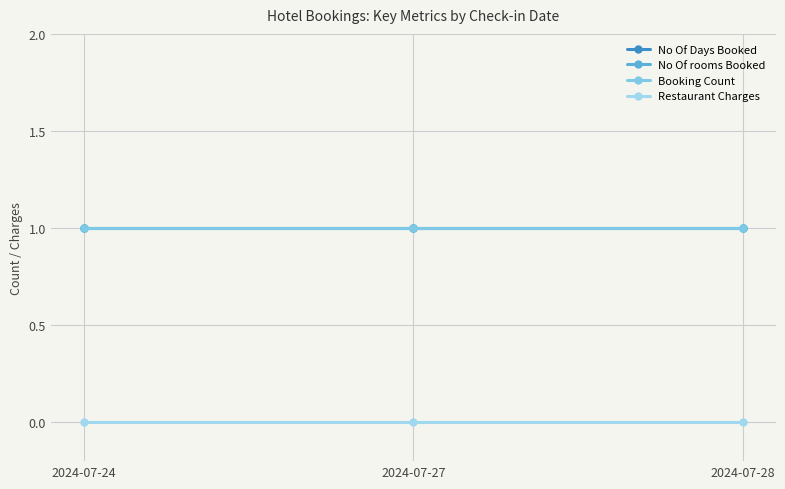

What is the total value across all series at 2024-07-27?

3